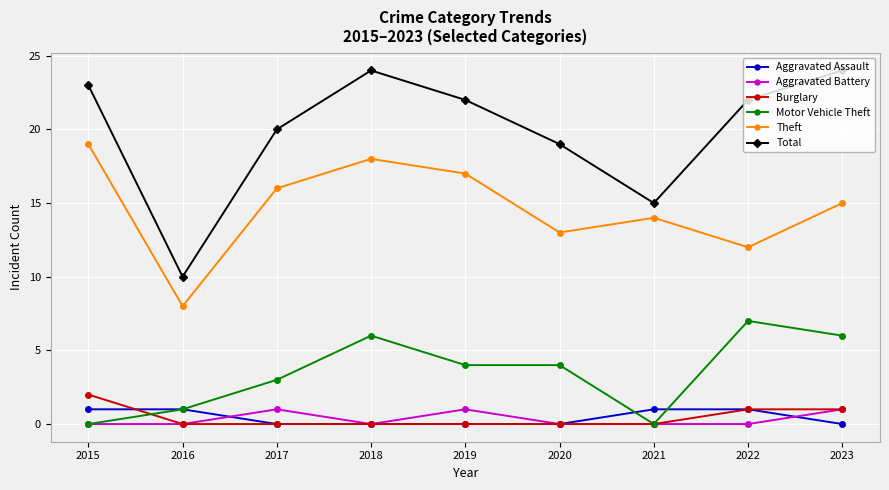

At which label does Theft reach its peak?

2015